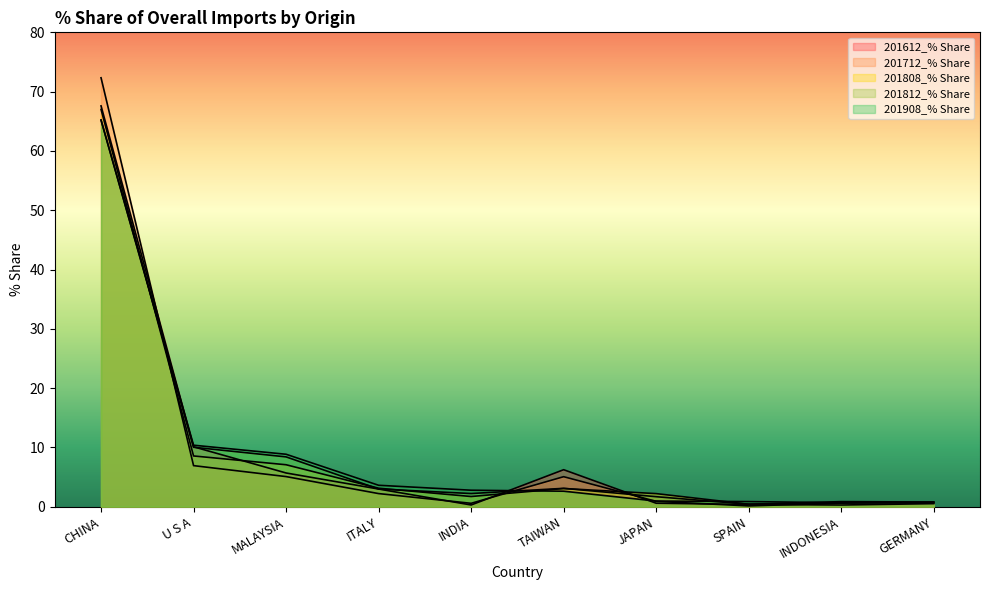

The 201908_% Share series shows 5.2 at ITALY. True or false?

False